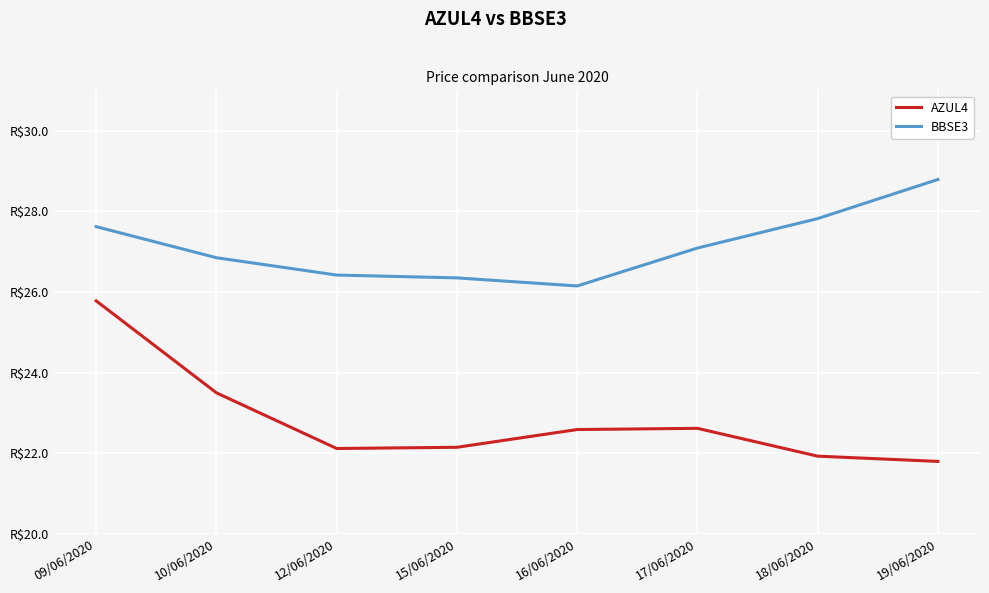

What position from the right is 10/06/2020?

7